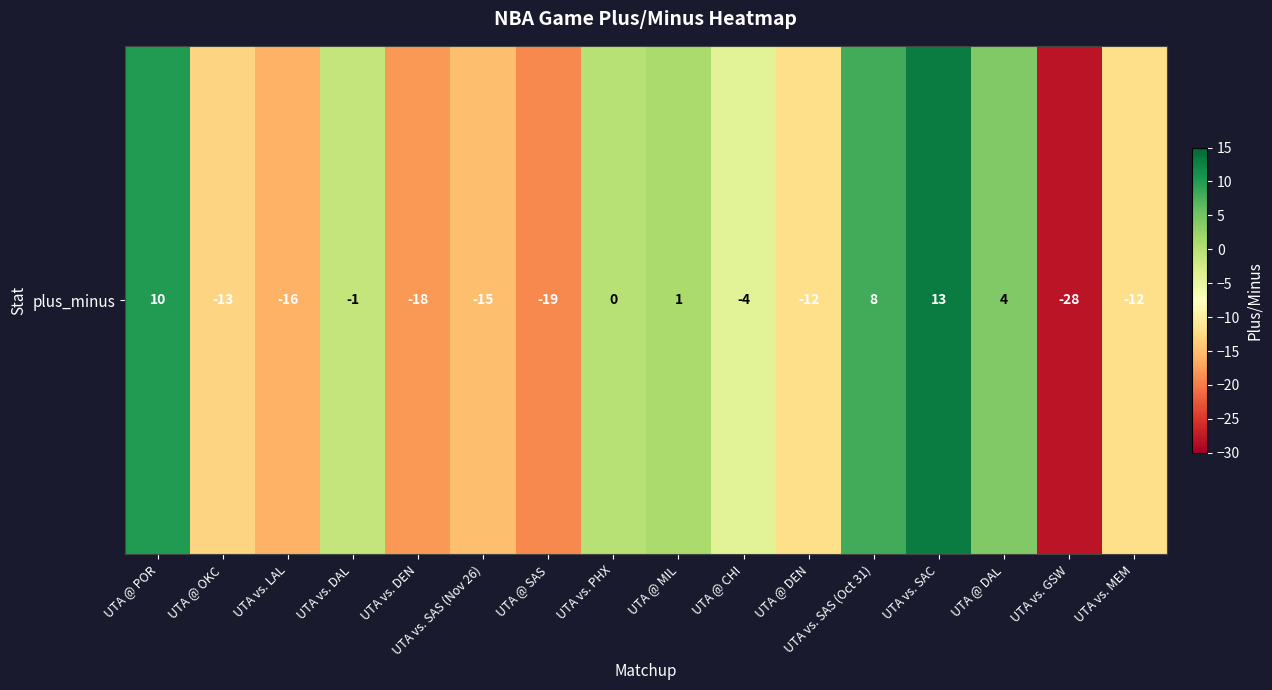

Reading left to right, extract all data points from this chart.

10	-13	-16	-1	-18	-15	-19	0	1	-4	-12	8	13	4	-28	-12